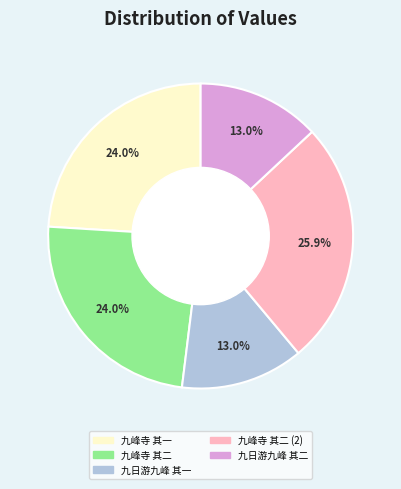

Is there a majority slice in this chart?

No